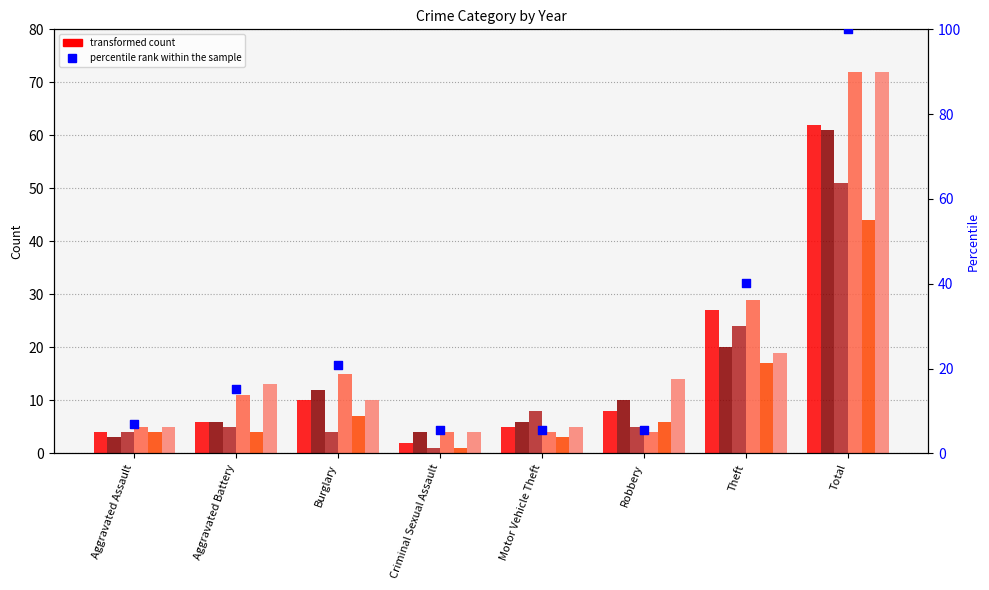

Between Aggravated Battery and Total, which is larger?

Total